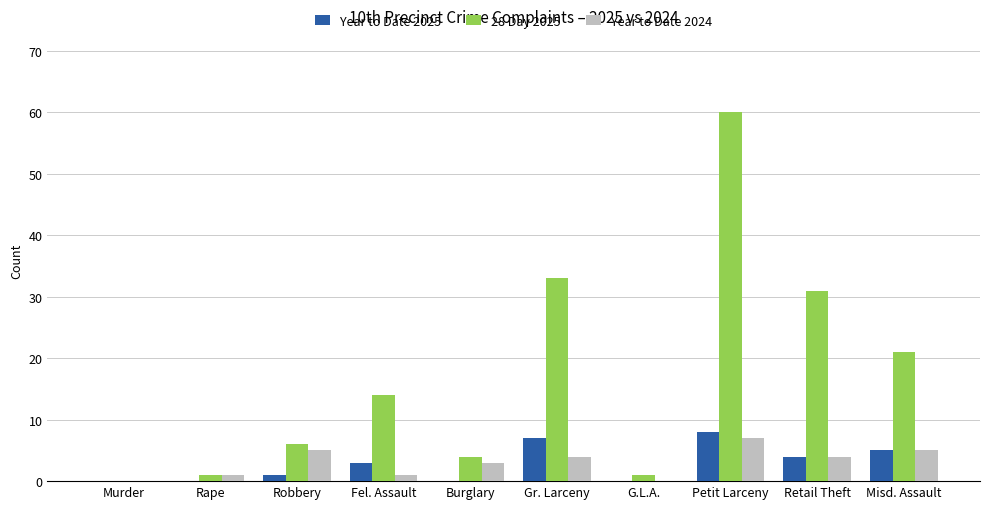

Reading left to right, extract all data points from this chart.

Year to Date 2025: 0	0	1	3	0	7	0	8	4	5
28 Day 2025: 0	1	6	14	4	33	1	60	31	21
Year to Date 2024: 0	1	5	1	3	4	0	7	4	5